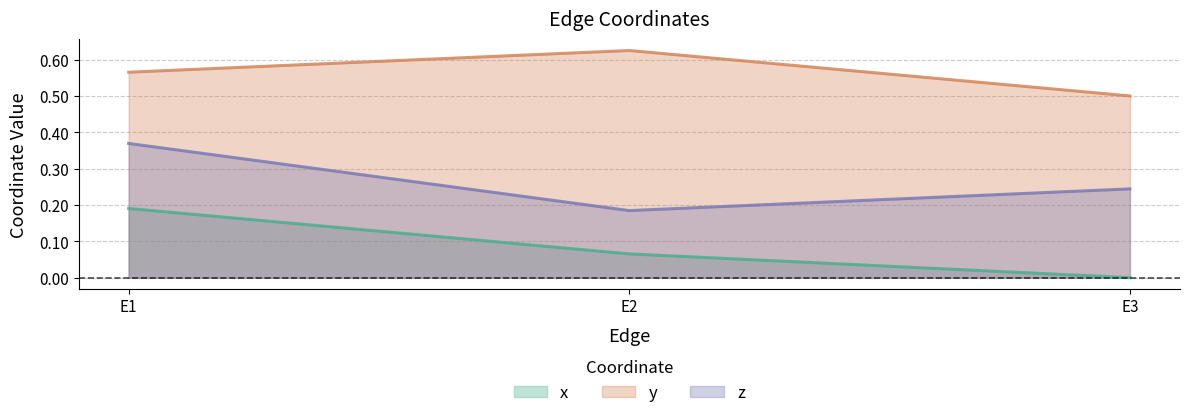

What is the value of the y point at the 3rd from the left?

0.5